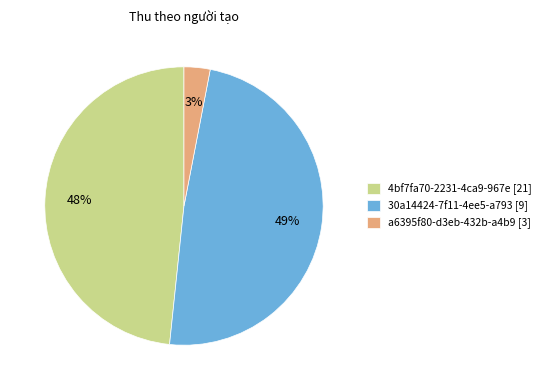

What is the smallest slice in the pie chart?

a6395f80-d3eb-432b-a4b9 [3]